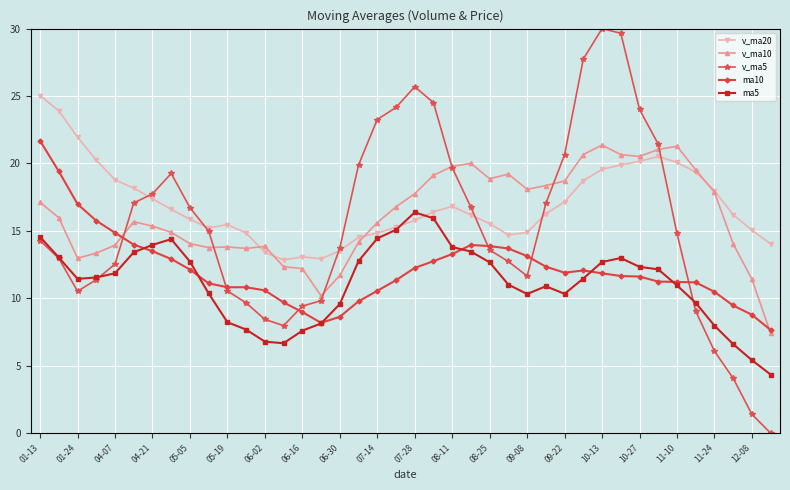

What is the sum of all v_ma20 values?

679.1